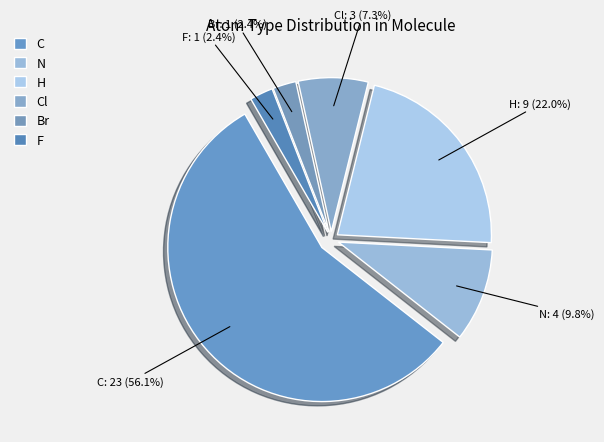

To the nearest percent, what percentage of the pie is Cl?

7%